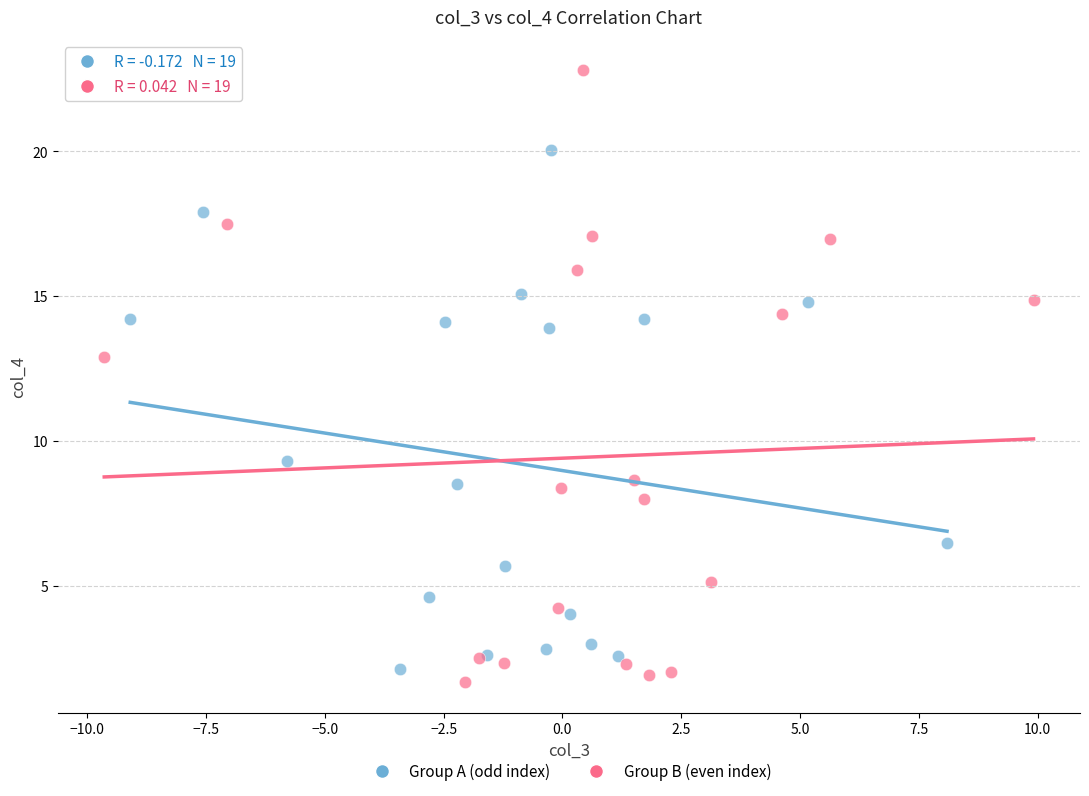

Which series contains the highest Y value?

Group B (even index)